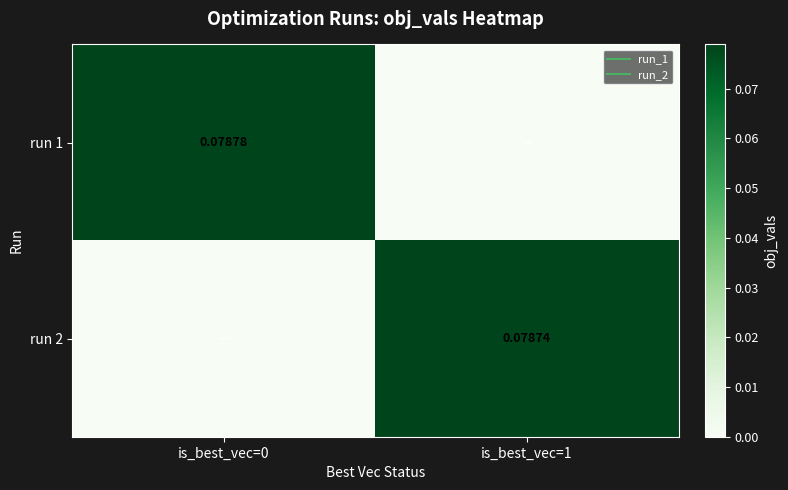

Between is_best_vec=0 and is_best_vec=1, which series saw the biggest shift?

run 1